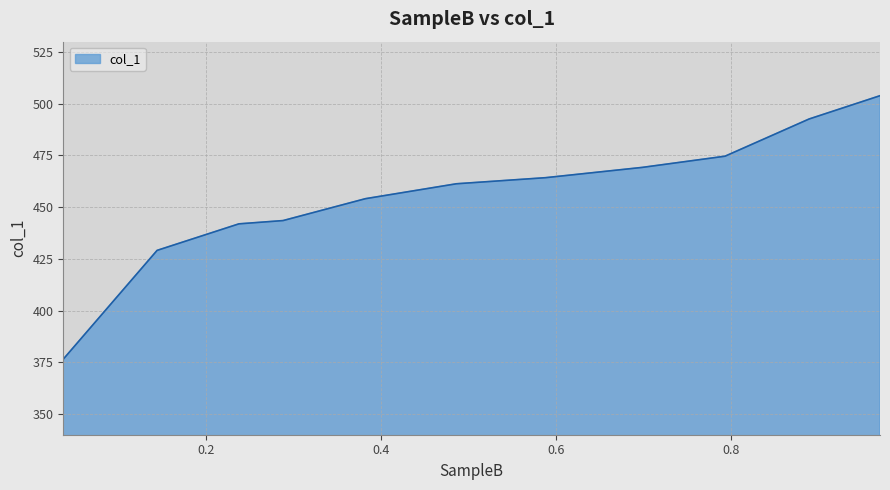

What is the minimum value shown in the chart?

376.5